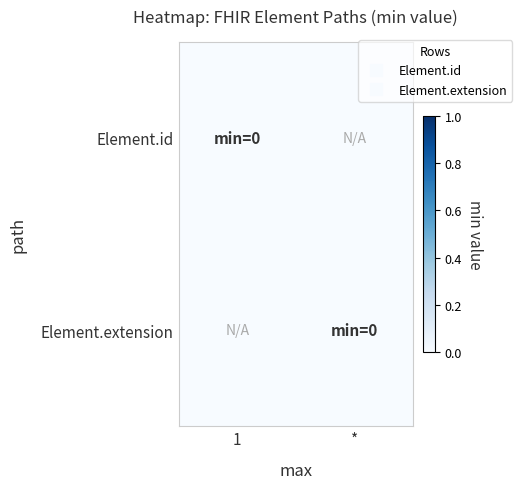

List the series in order of their peak value, highest first.

Element.id, Element.extension